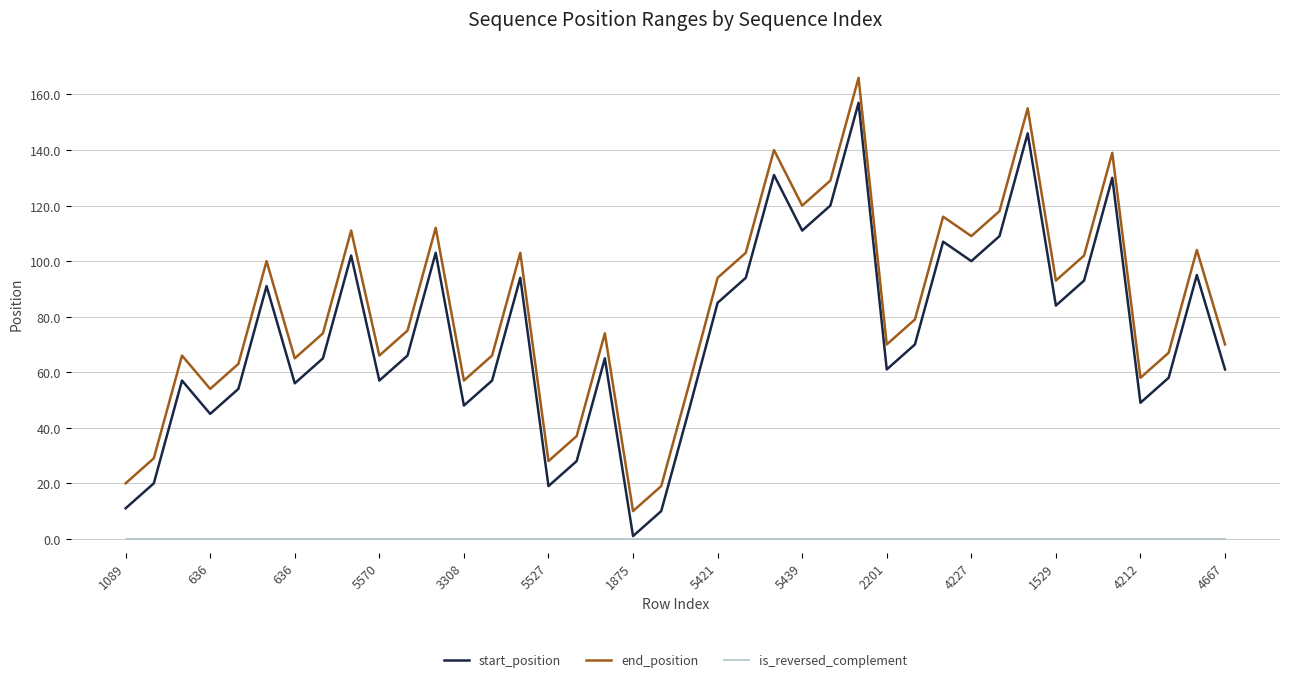

List the series in order of their peak value, highest first.

end_position, start_position, is_reversed_complement